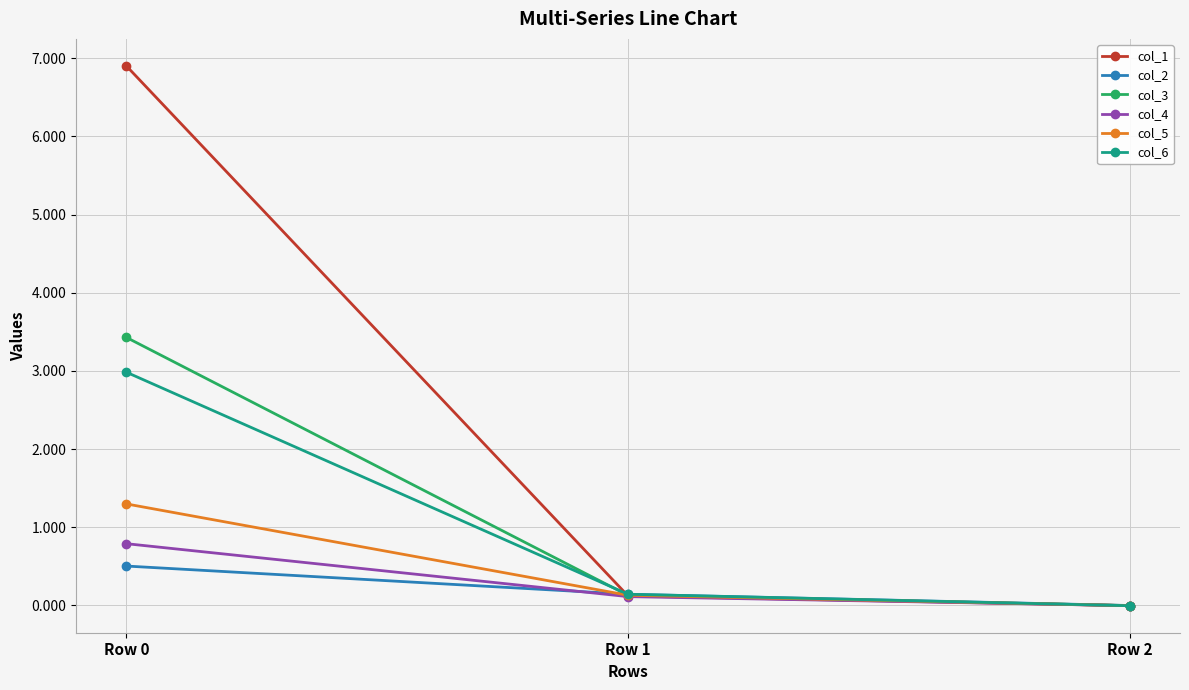

What is the difference between the col_4 values at Row 2 and Row 0?

0.8